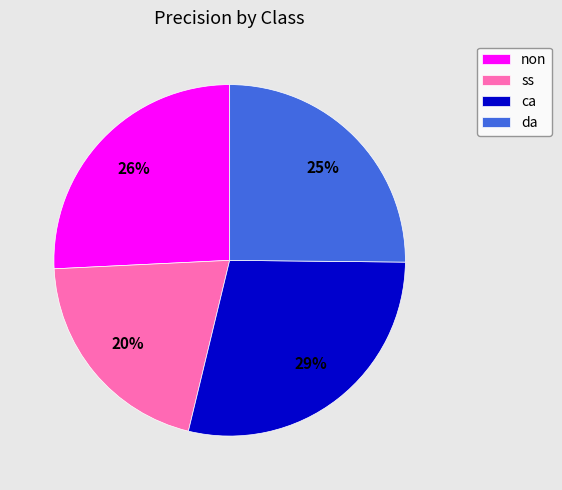

Is it true that da is 25% of the pie?

True